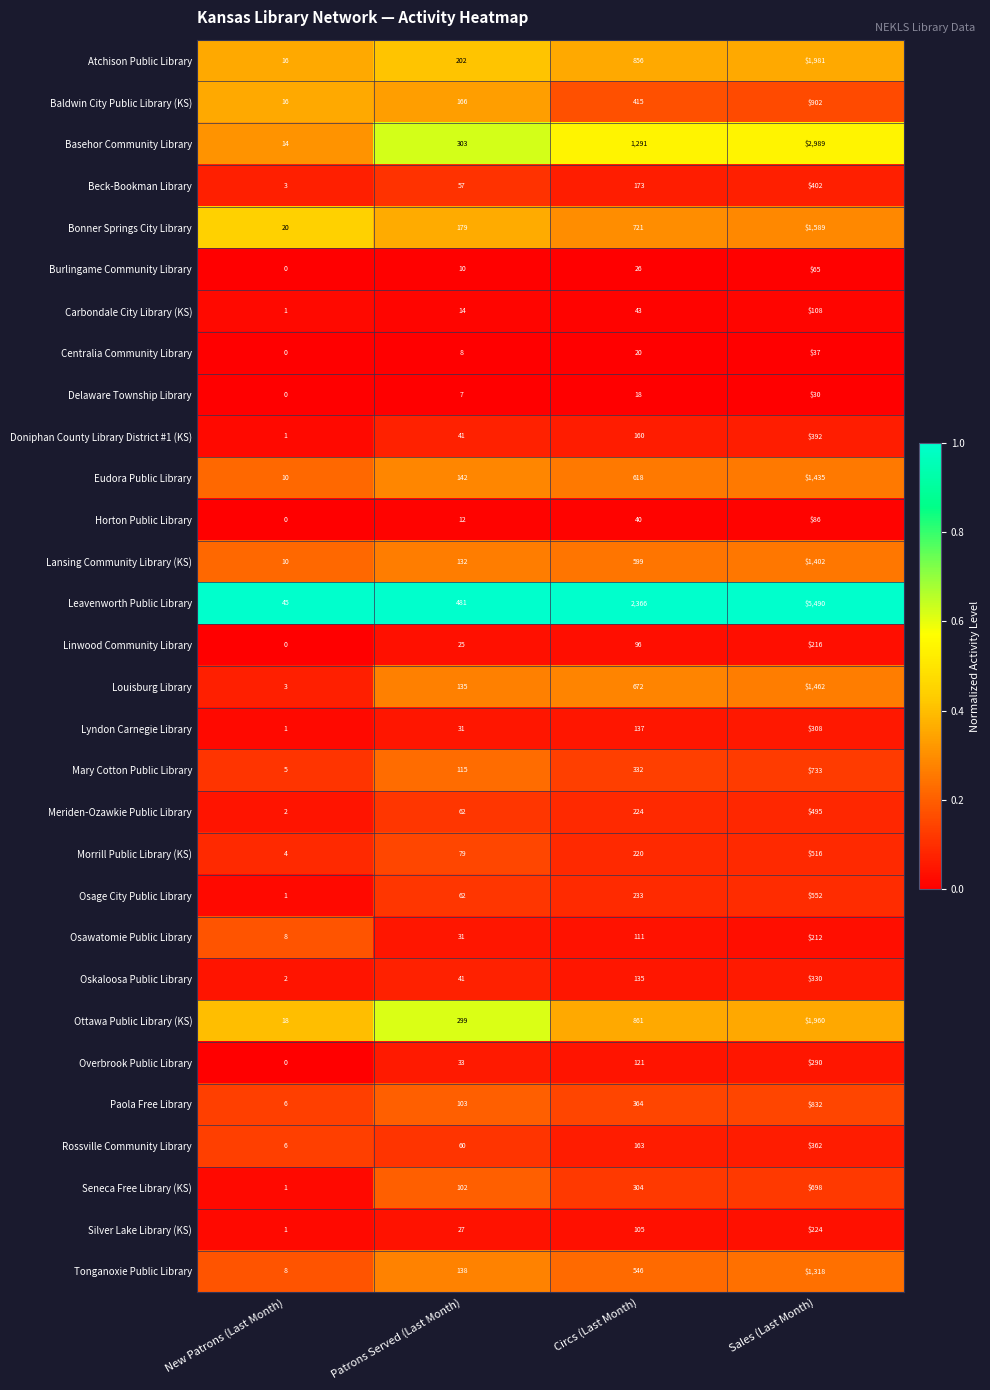

How many Beck-Bookman Library values are between 57 and 402?

3